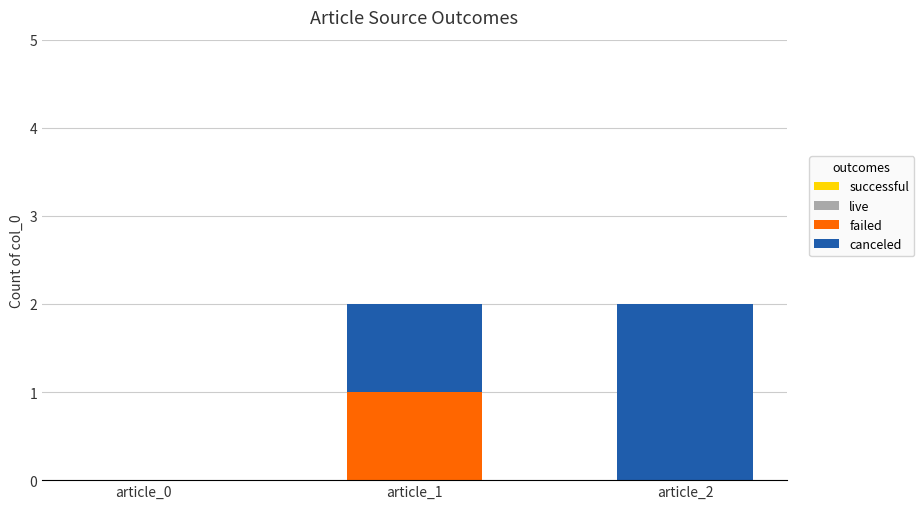

Does the chart contain stacked bars?

Yes